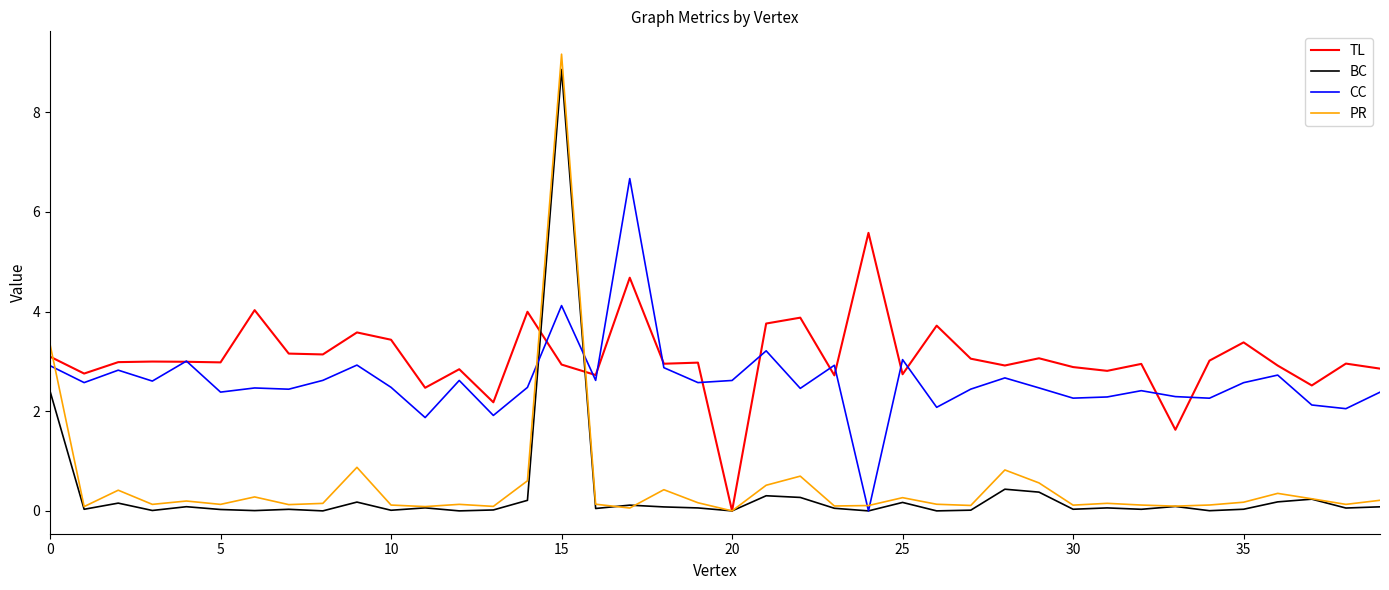

What is the difference between the maximum and minimum values in the PR series?

9.2